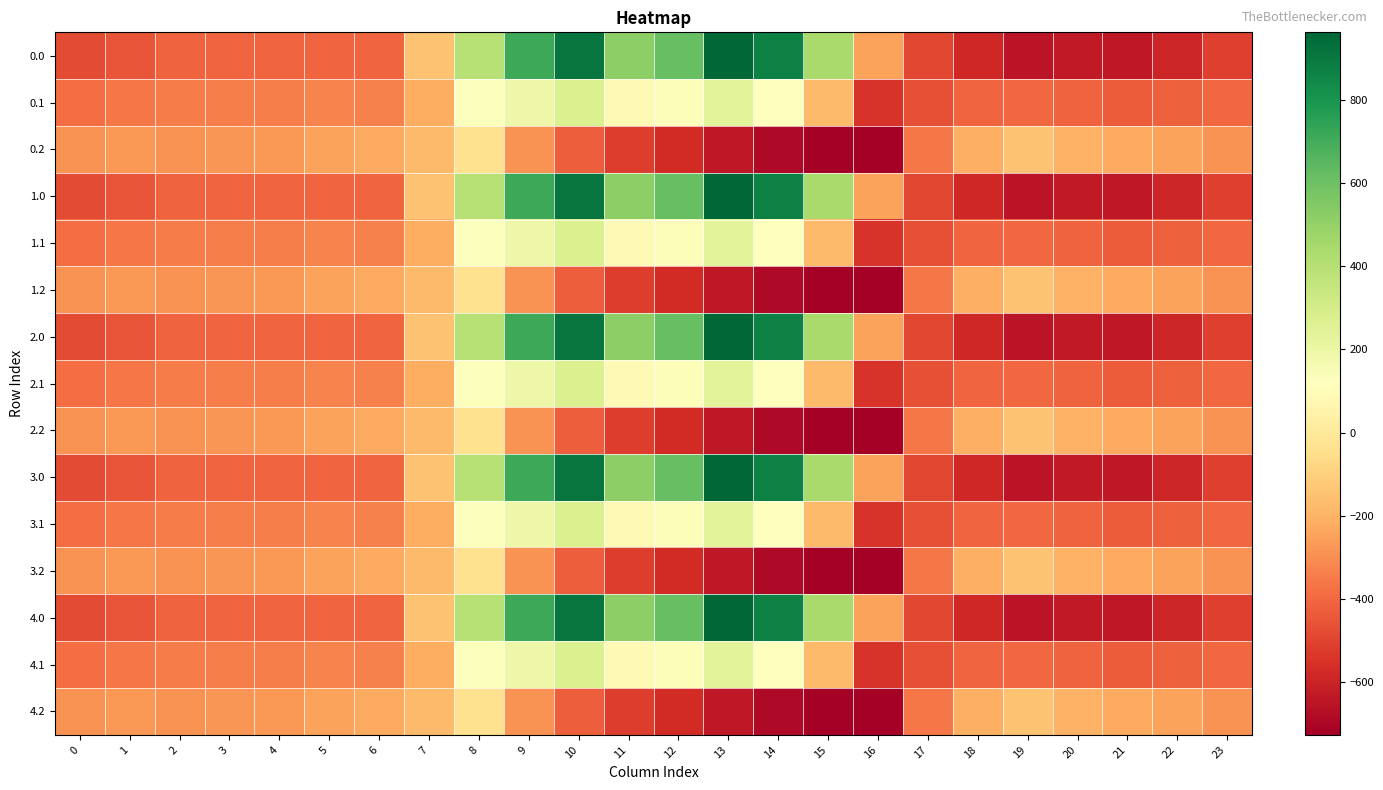

How many distinct data groups are displayed?

15